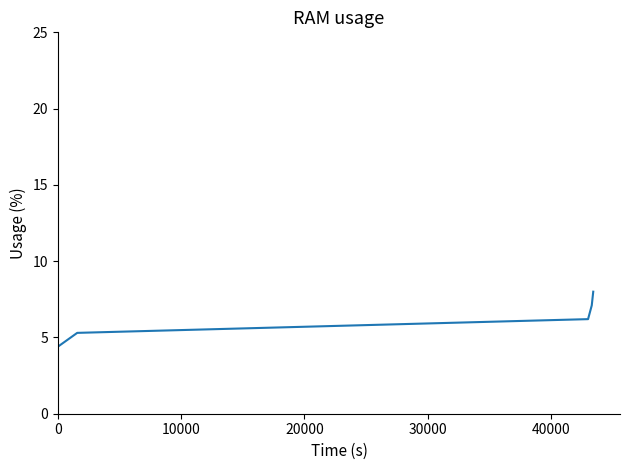

What is the difference between the second highest and second lowest values?

1.8